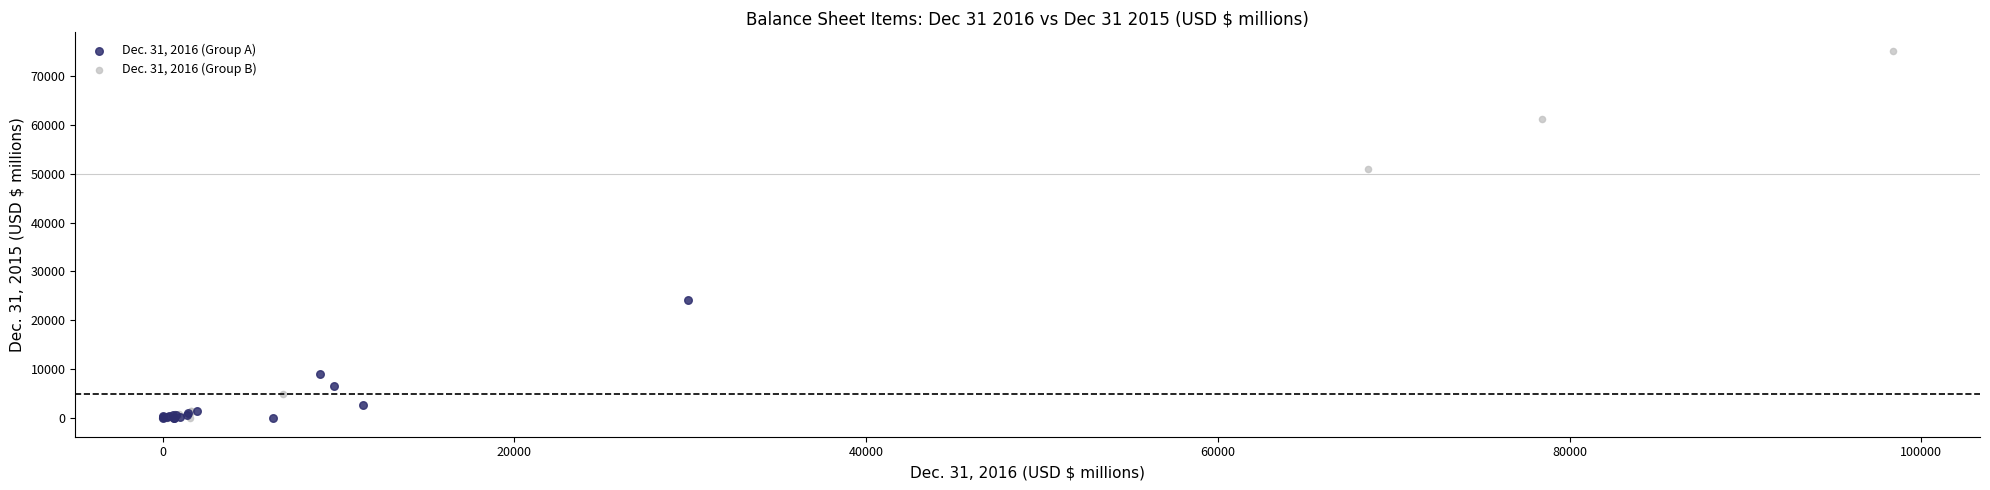

Which series contains the highest Y value?

Dec. 31, 2016 (Group B)